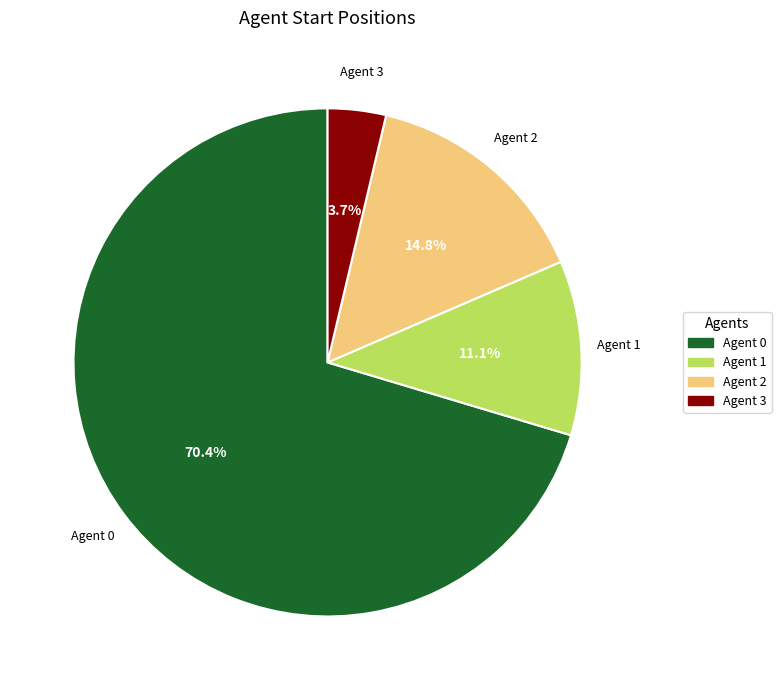

Which slice represents more than half of the pie?

Agent 0